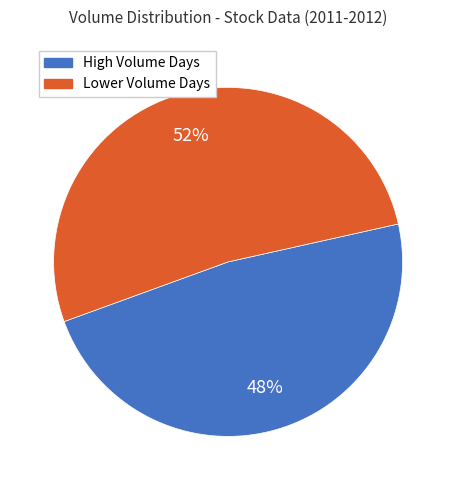

True or false: Lower Volume Days accounts for 52% of the total.

True